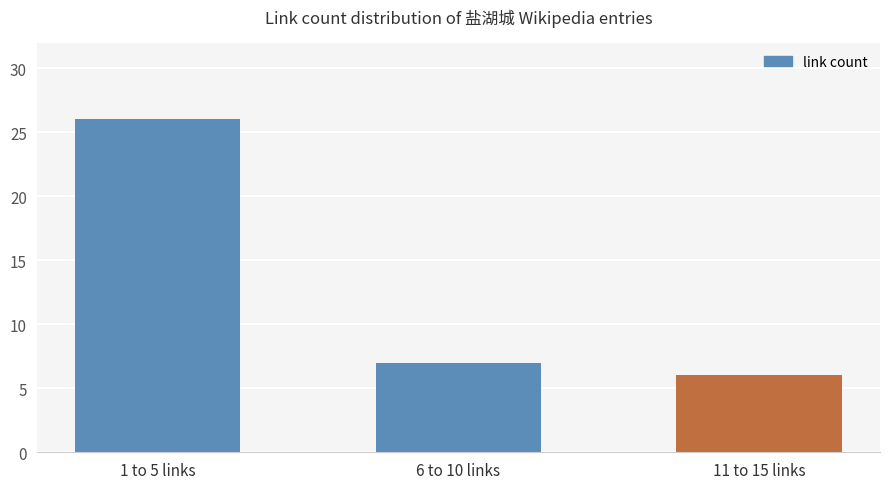

What position from the left is 1 to 5 links?

1